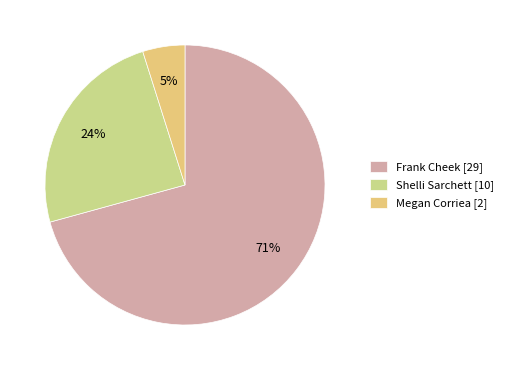

Does Frank Cheek represent more than half of the total?

Yes